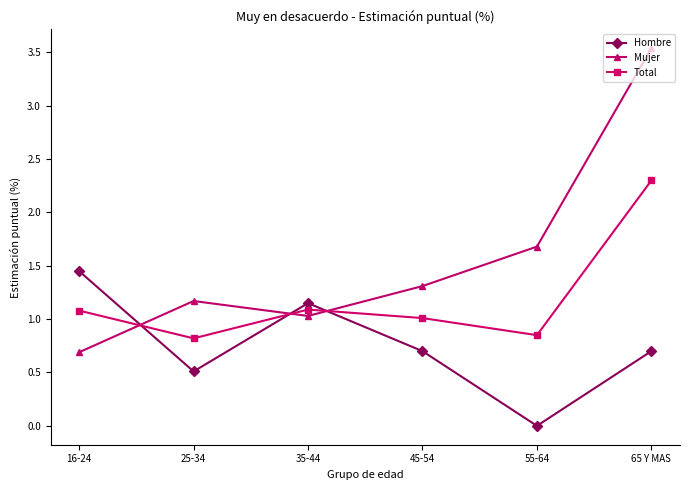

What is the difference between the Mujer values at 25-34 and 55-64?

0.5